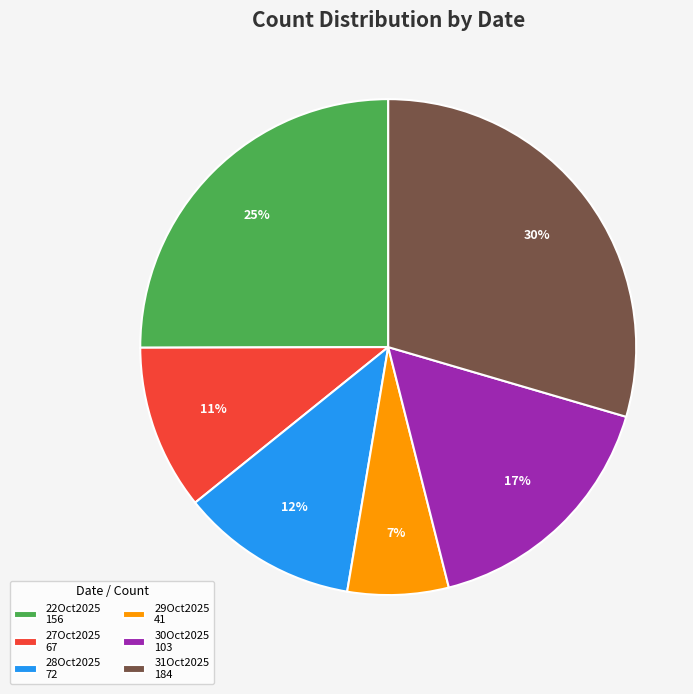

Between 22Oct2025 156 and 28Oct2025 72, which is larger?

22Oct2025 156